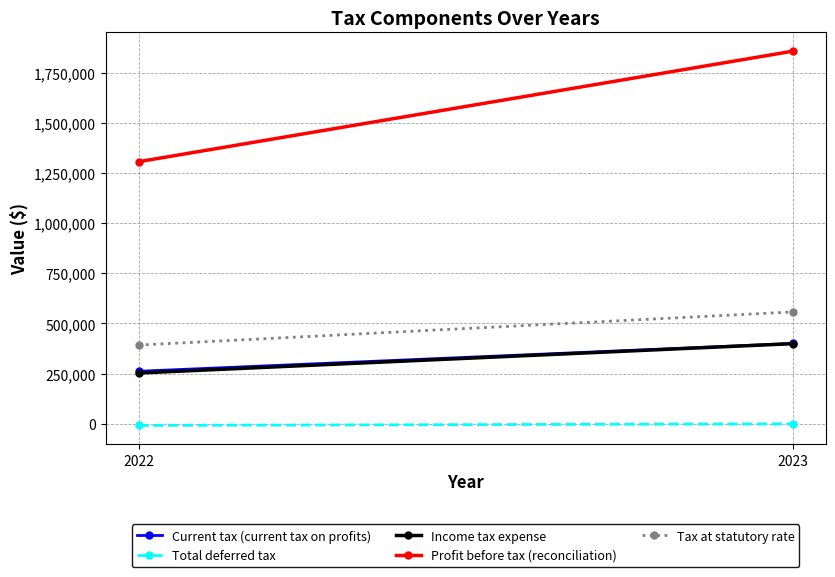

The Total deferred tax series shows -1419 at 2023. True or false?

False